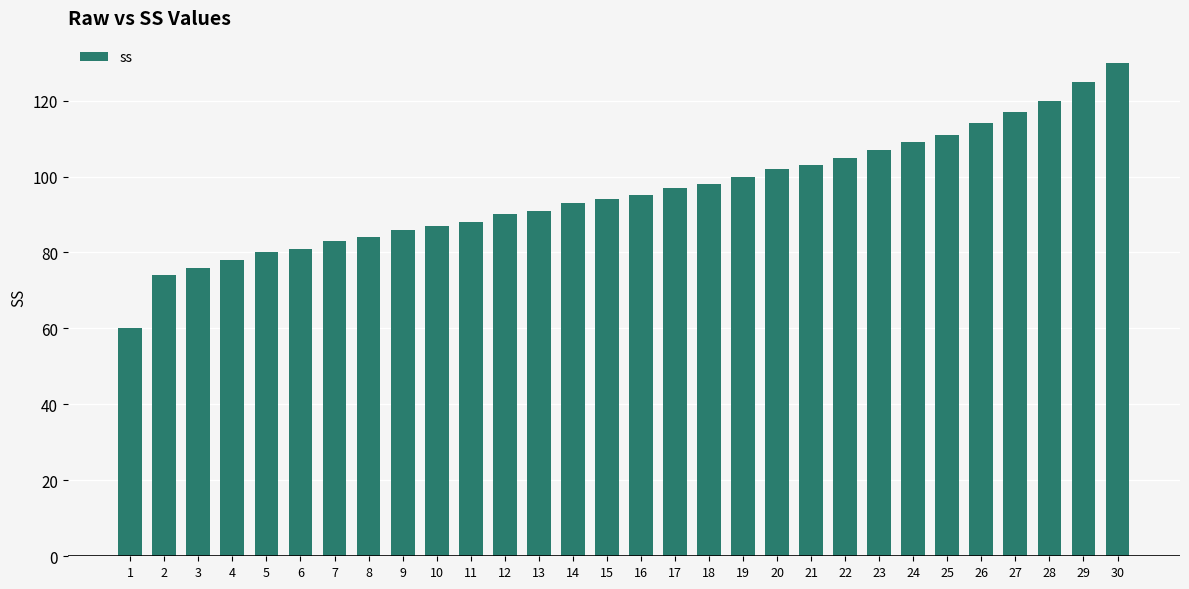

Reading left to right, list all the values displayed in this chart.

1=60	2=74	3=76	4=78	5=80	6=81	7=83	8=84	9=86	10=87	11=88	12=90	13=91	14=93	15=94	16=95	17=97	18=98	19=100	20=102	21=103	22=105	23=107	24=109	25=111	26=114	27=117	28=120	29=125	30=130